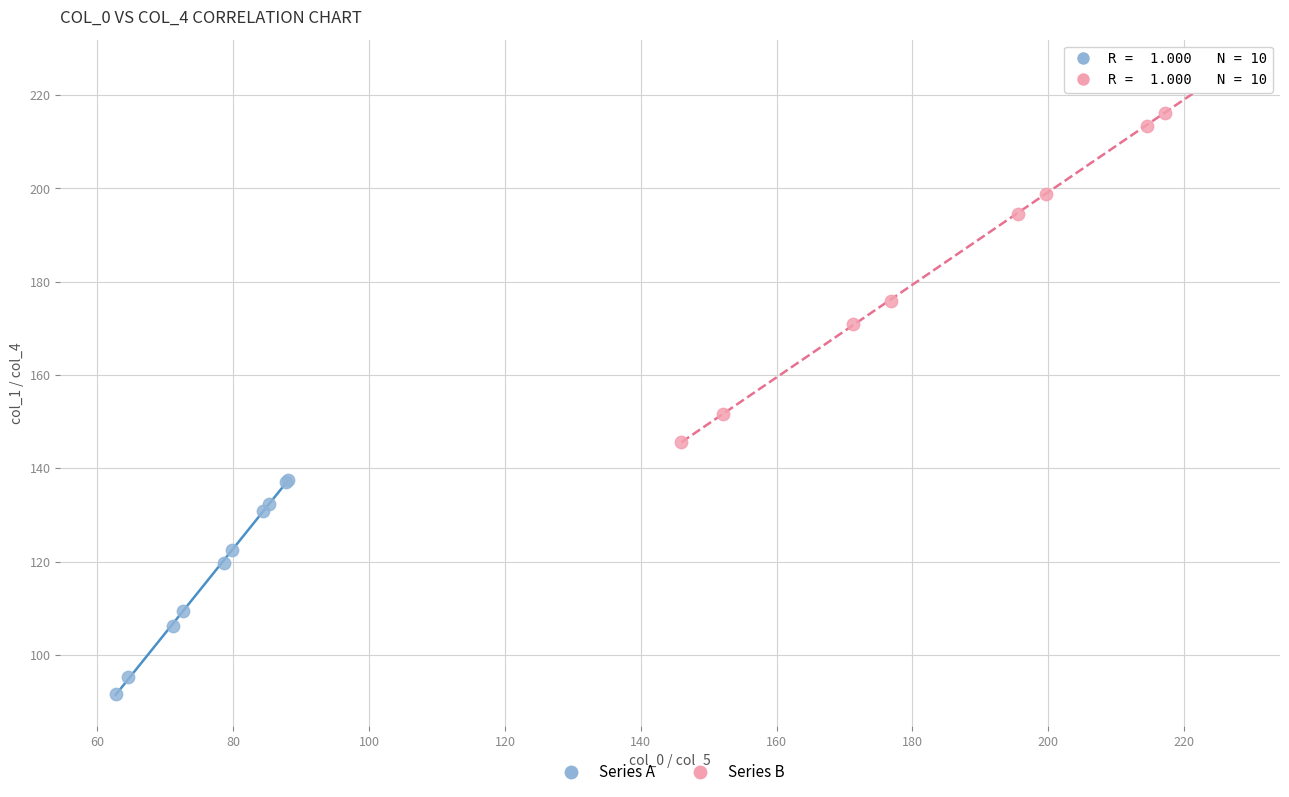

Which series has the widest spread of Y values?

Series B